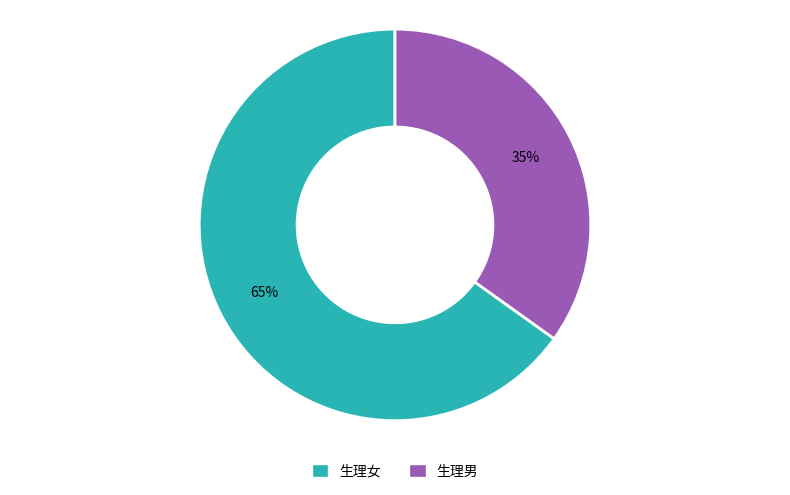

Count the number of slices in the pie.

2